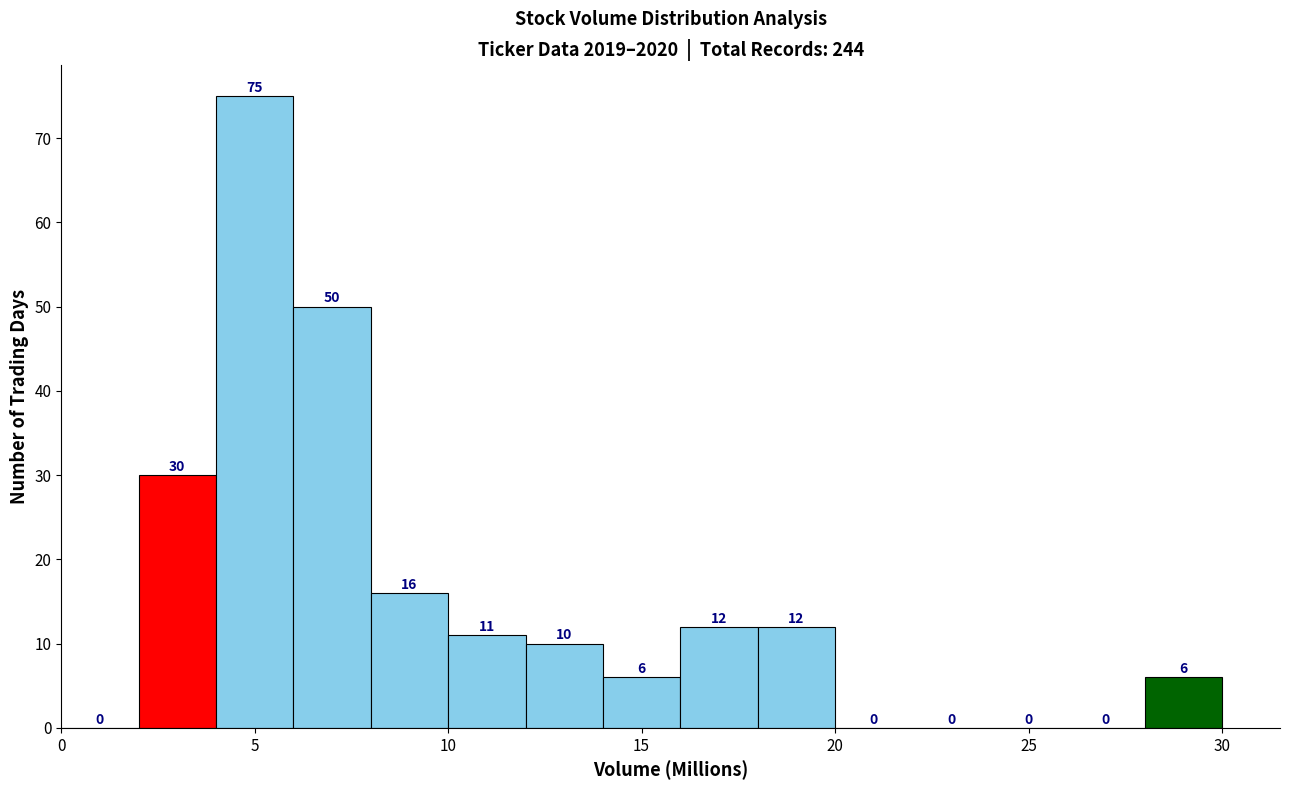

Reading left to right, list every bar in this chart as the range it spans on the x-axis followed by its height.

0 to 2: 0
2 to 4: 30
4 to 6: 75
6 to 8: 50
8 to 10: 16
10 to 12: 11
12 to 14: 10
14 to 16: 6
16 to 18: 12
18 to 20: 12
20 to 22: 0
22 to 24: 0
24 to 26: 0
26 to 28: 0
28 to 30: 6